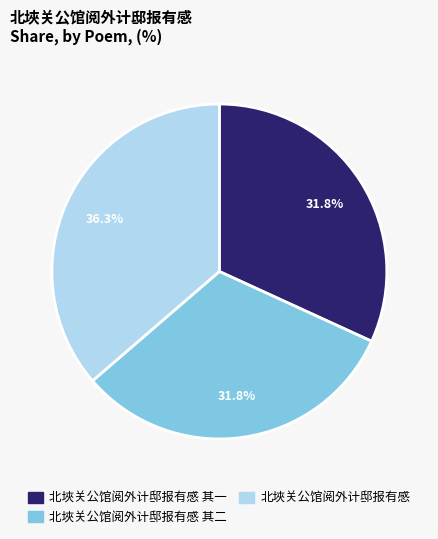

Does any single category account for the majority?

No